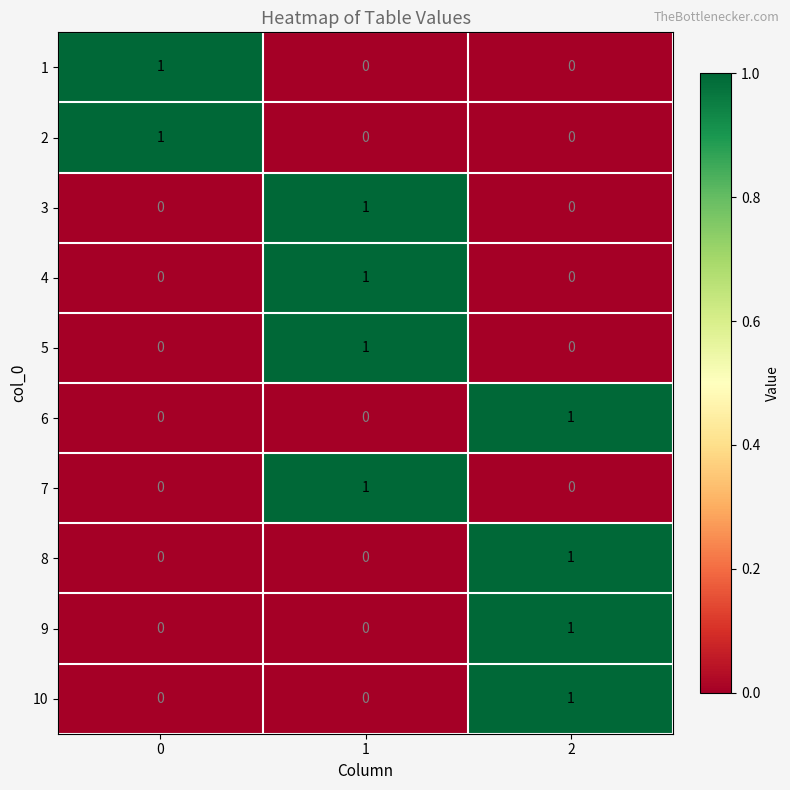

True or false: 6 has a value of 0 at 0.

True